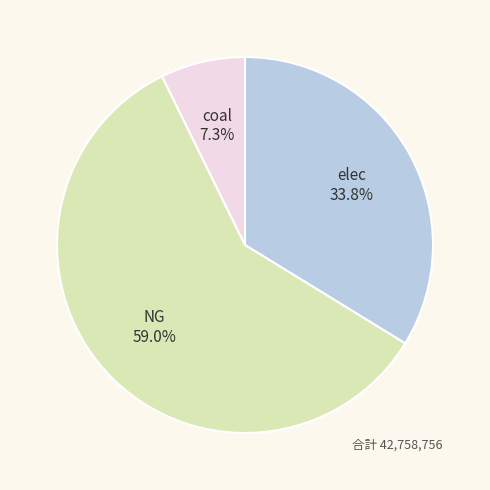

How many slices are in this pie chart?

3